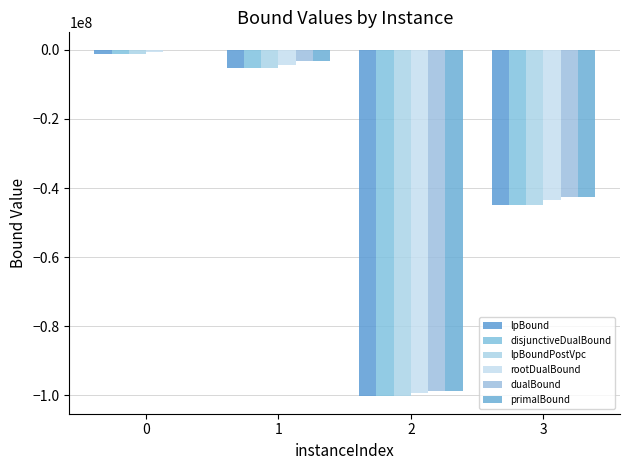

What is the sum of all lpBound values?

-151608163.6